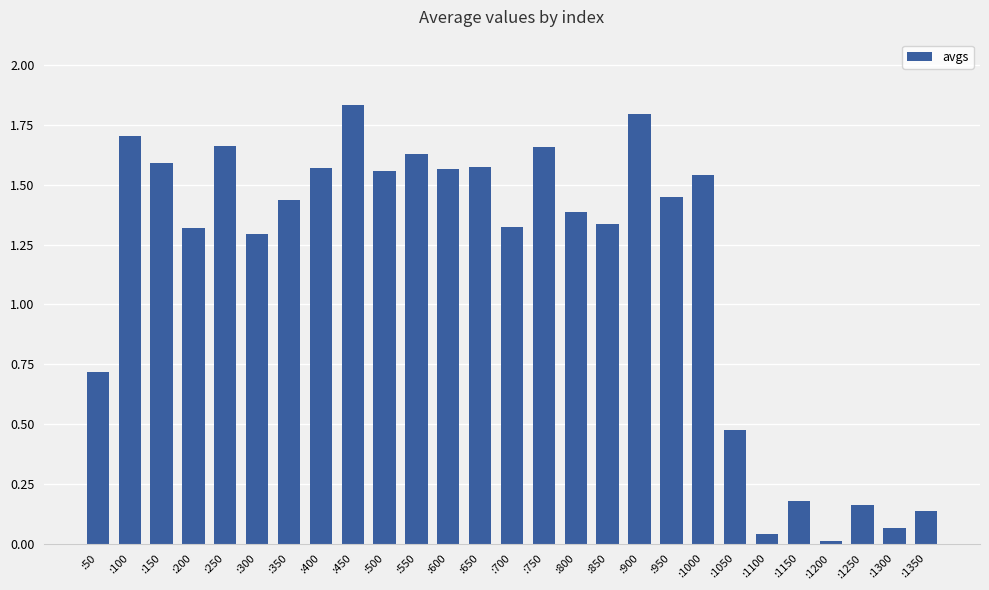

What is the sum of the values at :250 and :150?

3.3